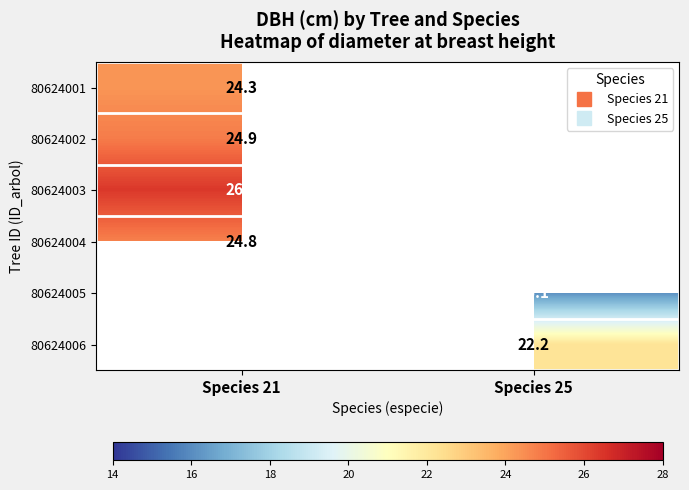

How many distinct data groups are displayed?

6